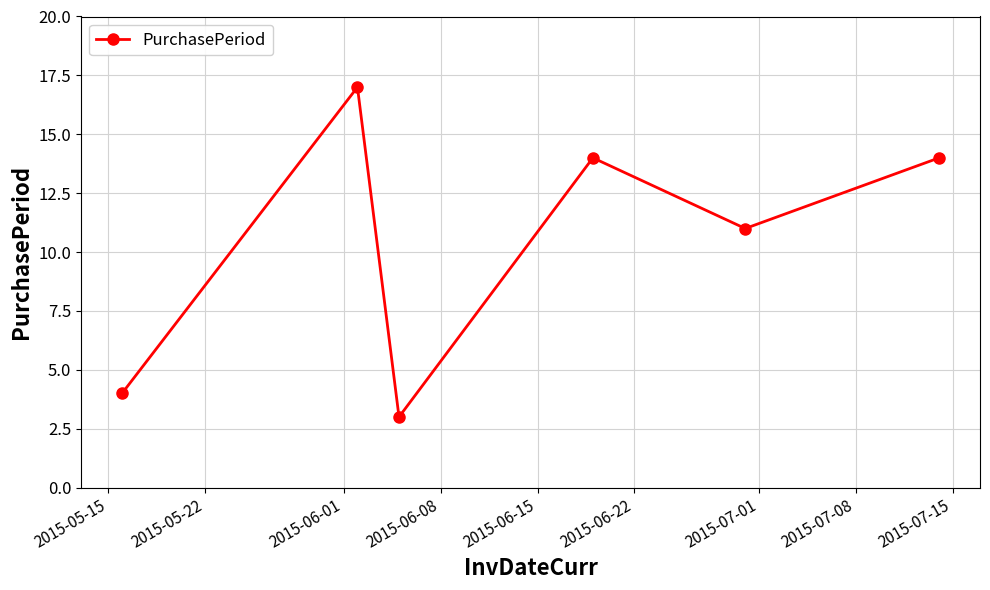

How many points are higher than both their immediate neighbors (excluding endpoints)?

2